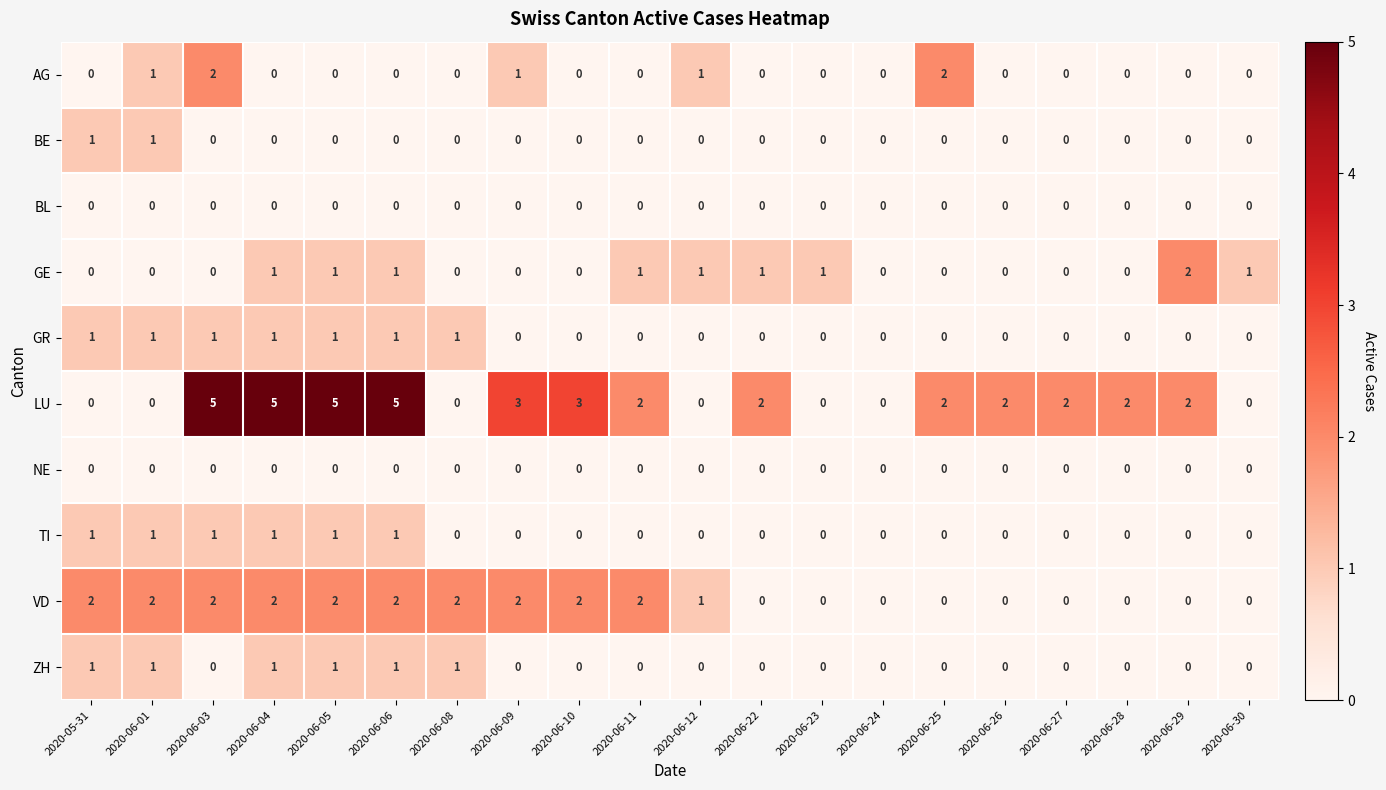

Which series has the largest range (max minus min)?

LU